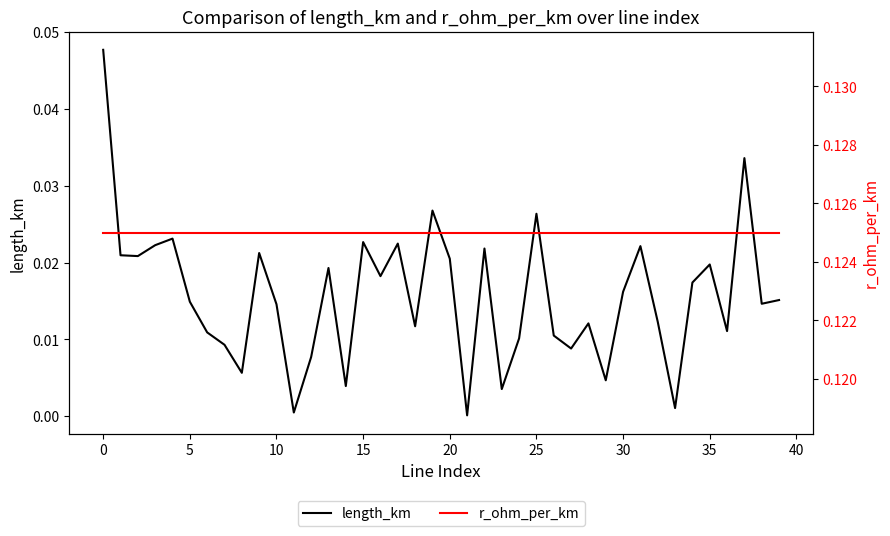

Which series changed the most between 18 and 22?

length_km